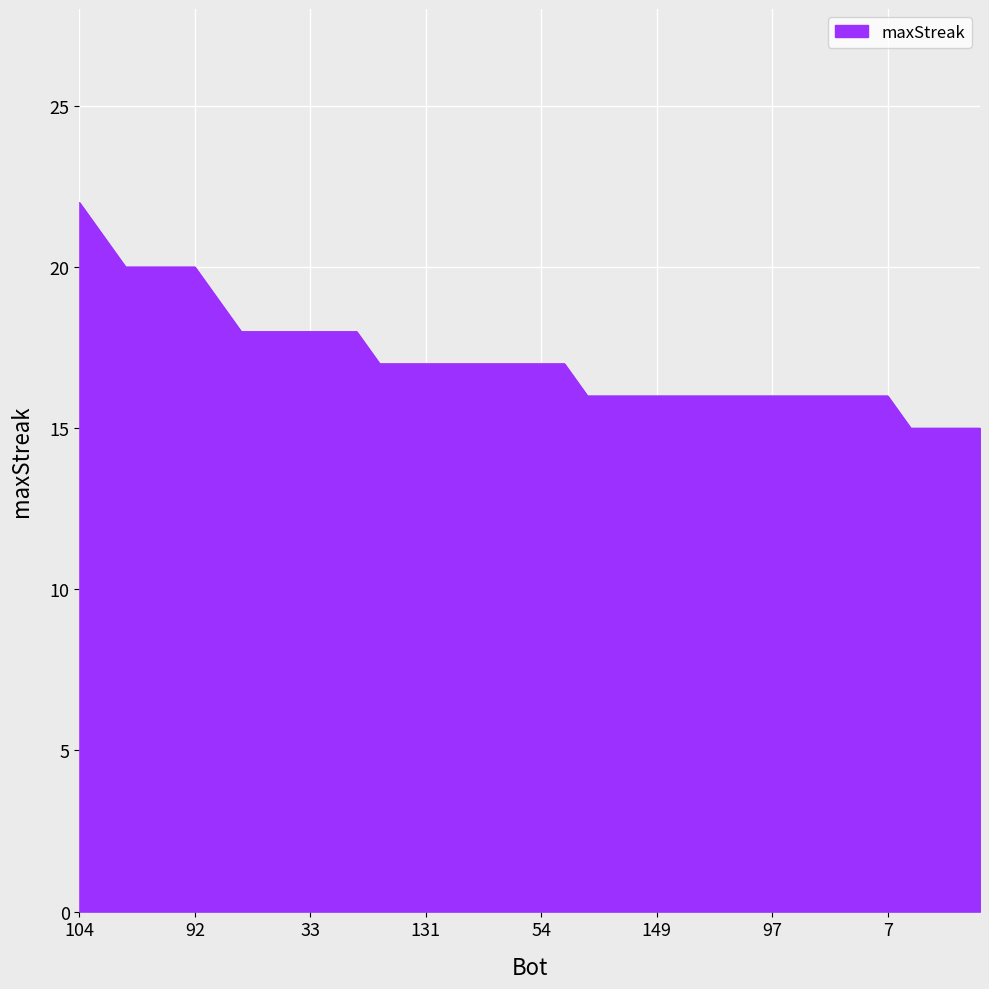

The value at 92 is 20. True or false?

True